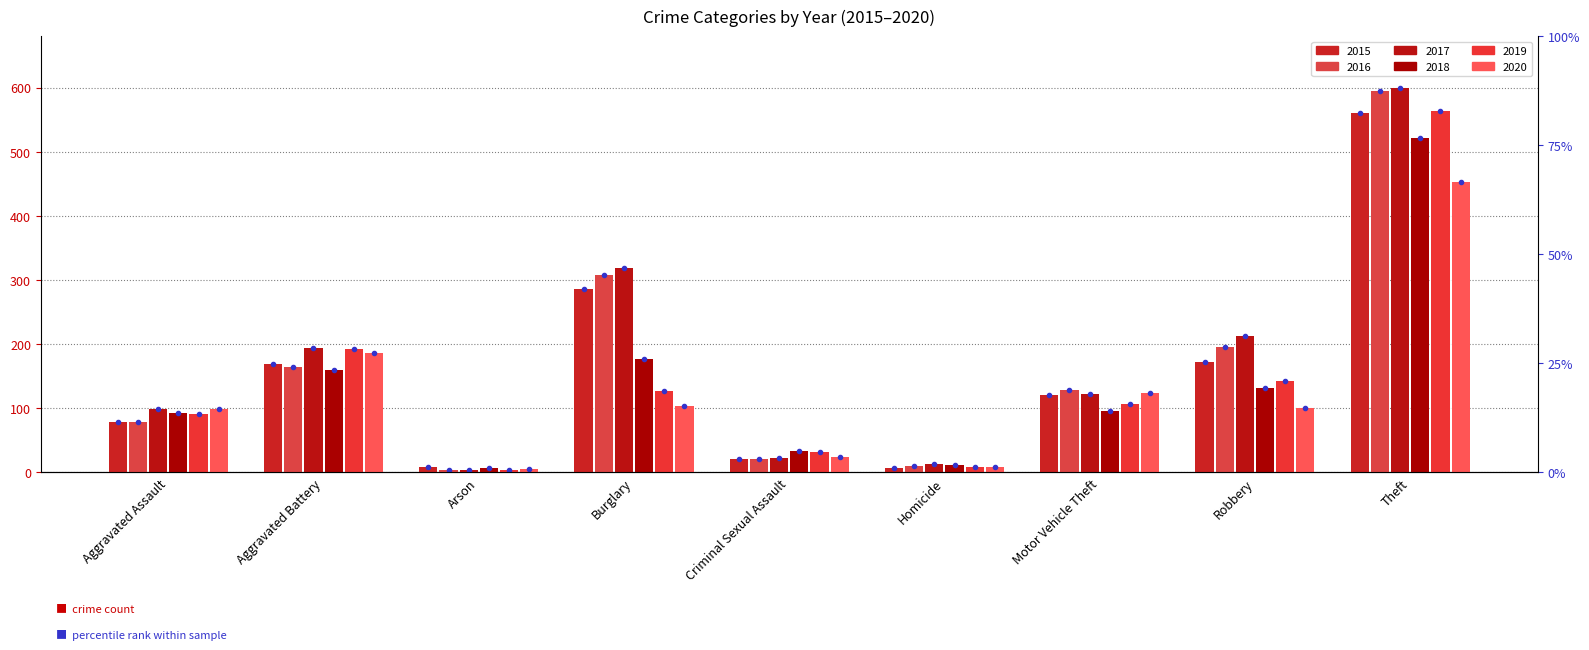

Where does the 2019 series first go above 107?

Aggravated Battery